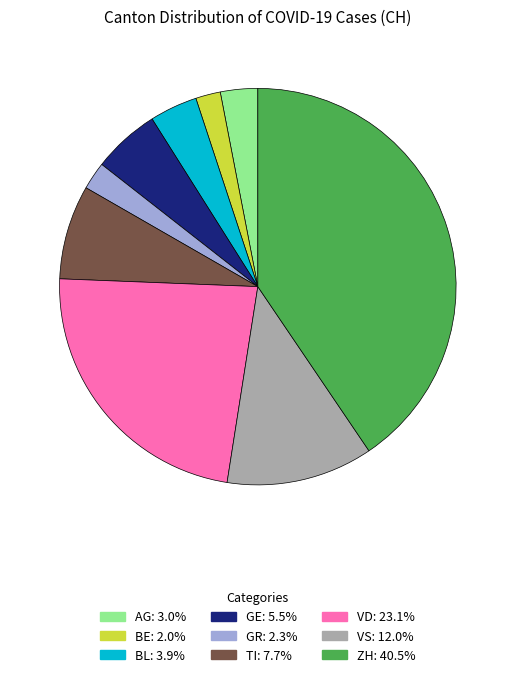

Does any single category account for the majority?

No